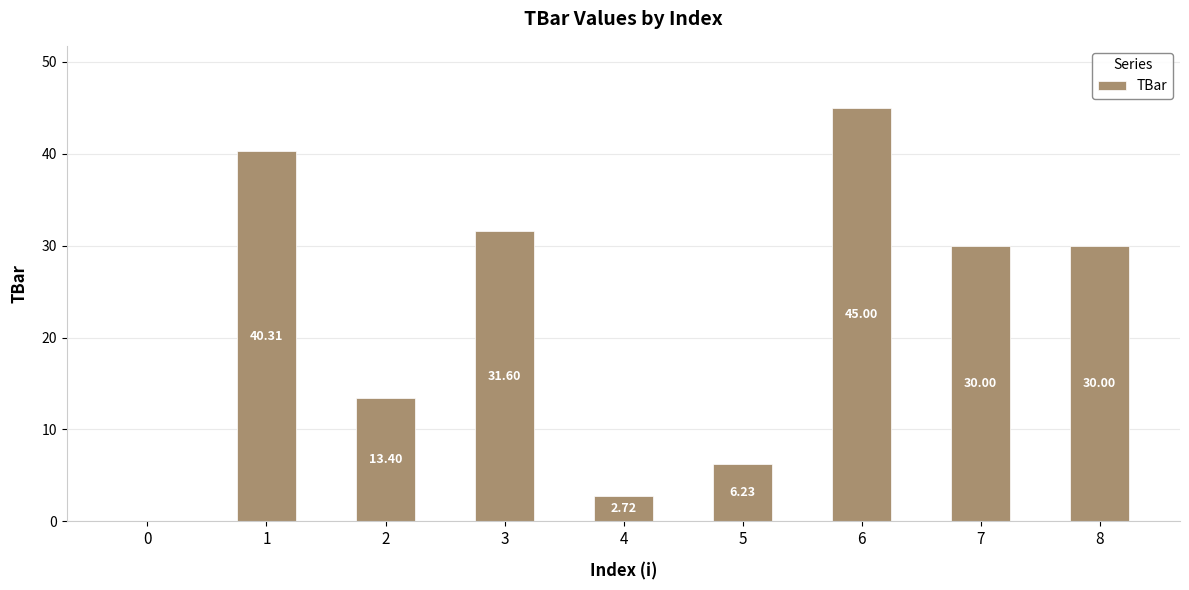

What is the sum of the values at 2 and 1?

53.7